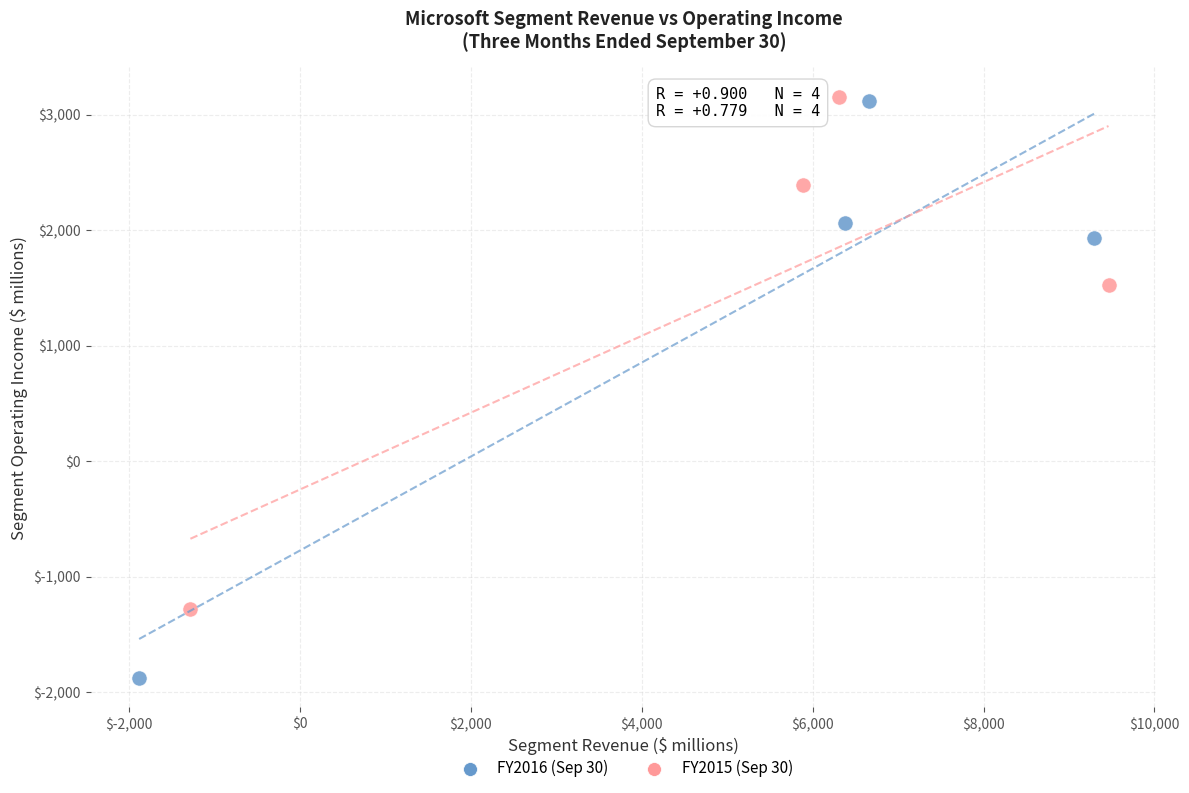

Which series contains the lowest Y value?

FY2016 (Sep 30)